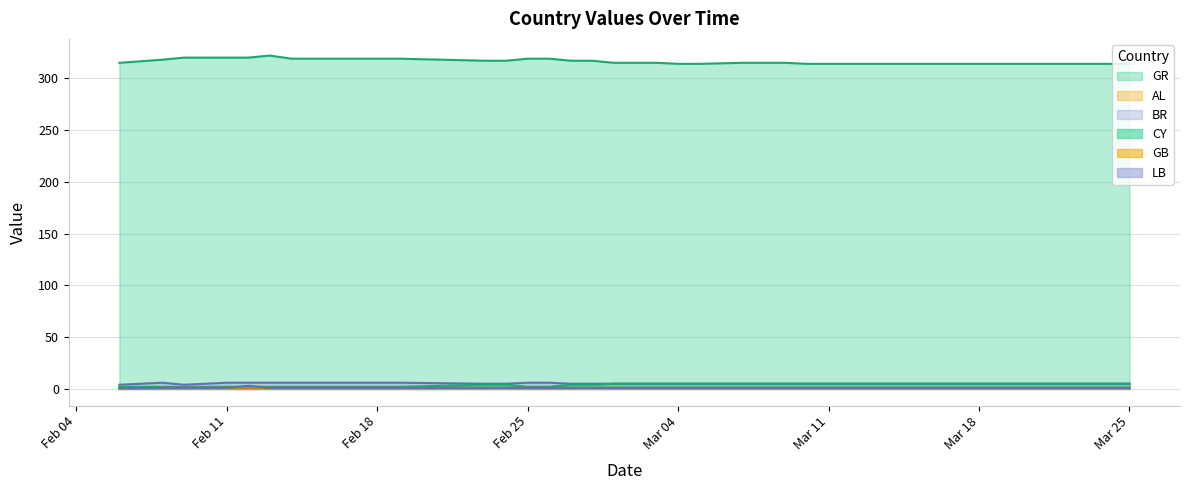

What is the highest value of the CY series?

5